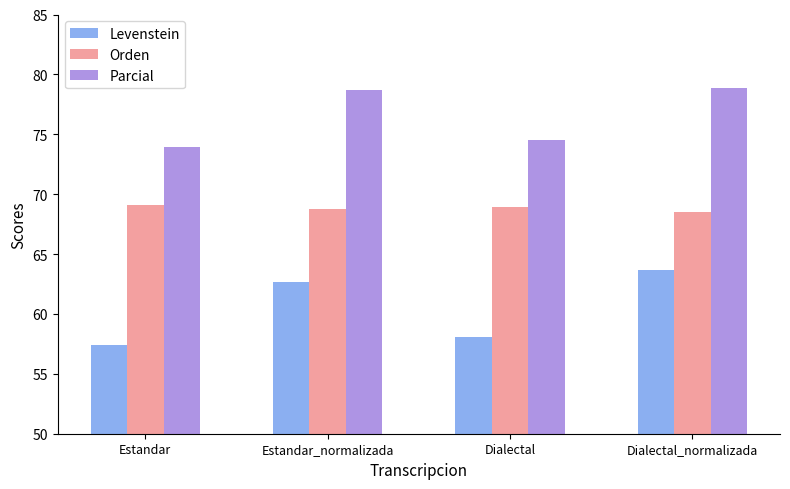

How many groups of bars are there?

4